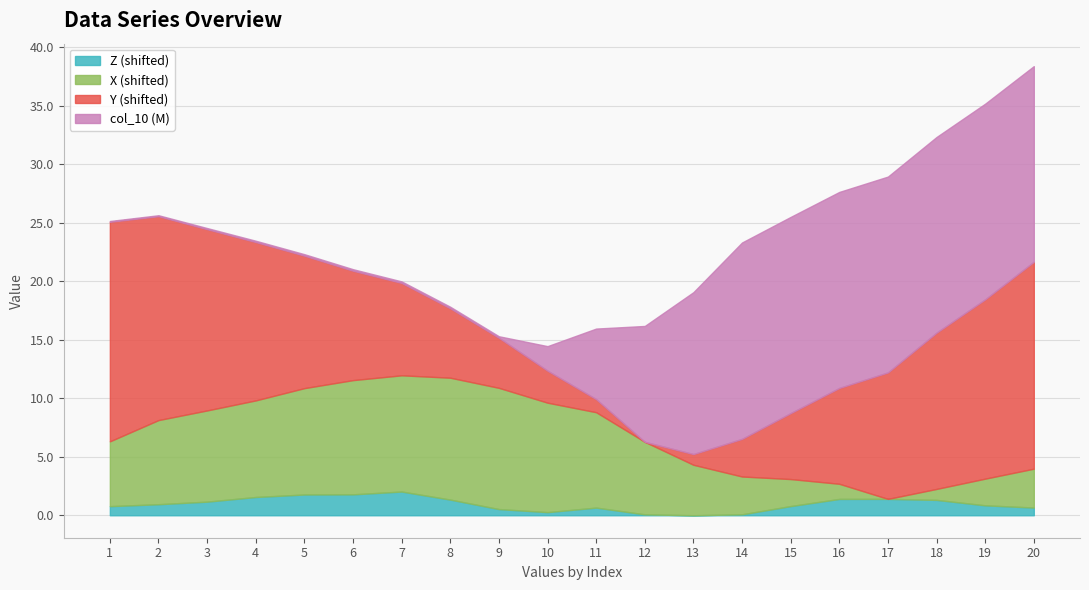

True or false: X has more than 1 points higher than both neighbors.

False